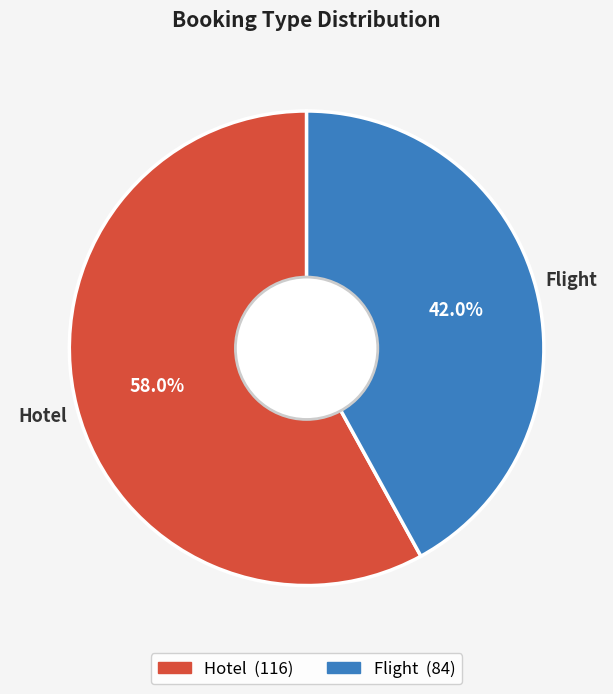

What is the total percentage of Flight and Hotel?

100.0%